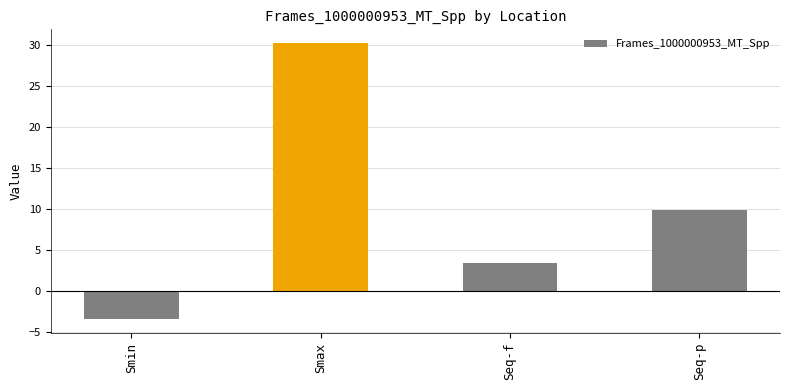

What position from the right is Smax?

3